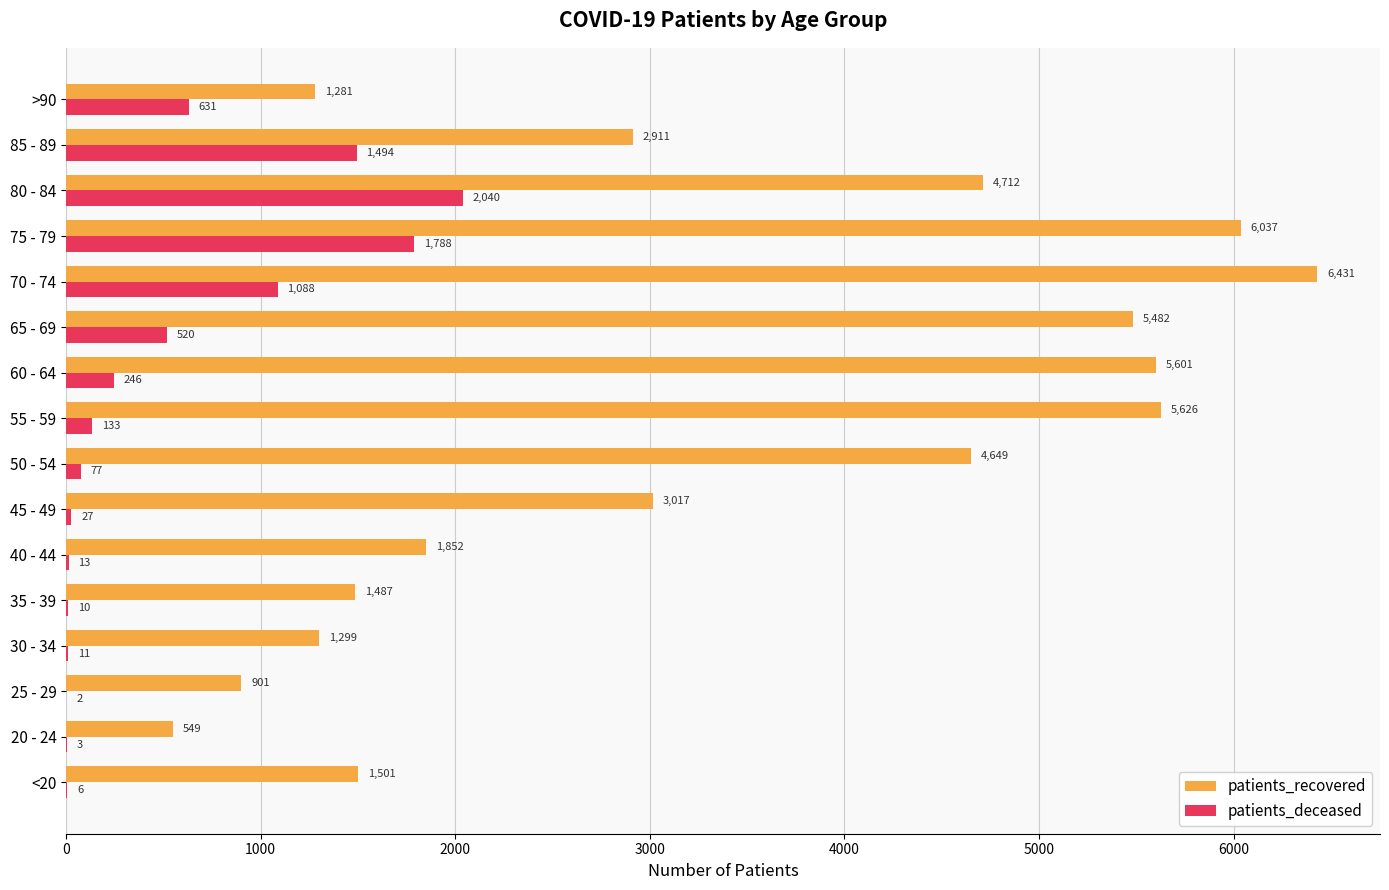

Is it true that patients_recovered equals 1431 at 65 - 69?

False